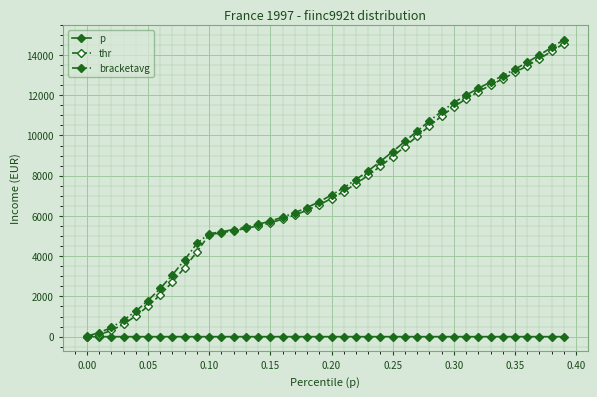

What is the maximum value for bracketavg?

14765.6